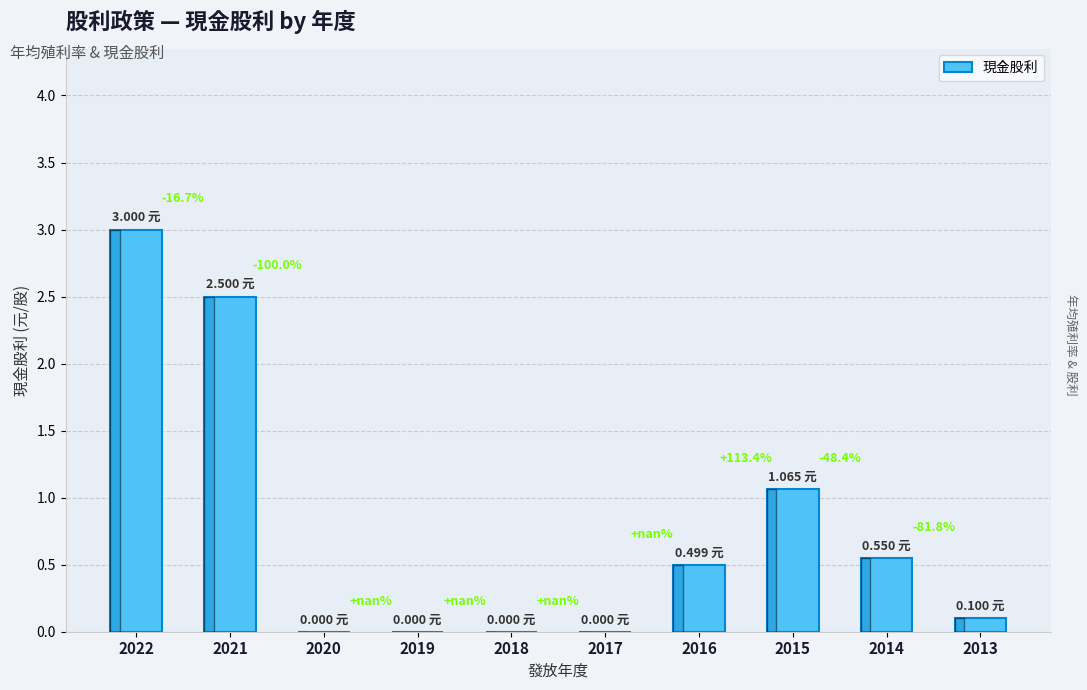

The value at 2020 is -1.0. True or false?

False